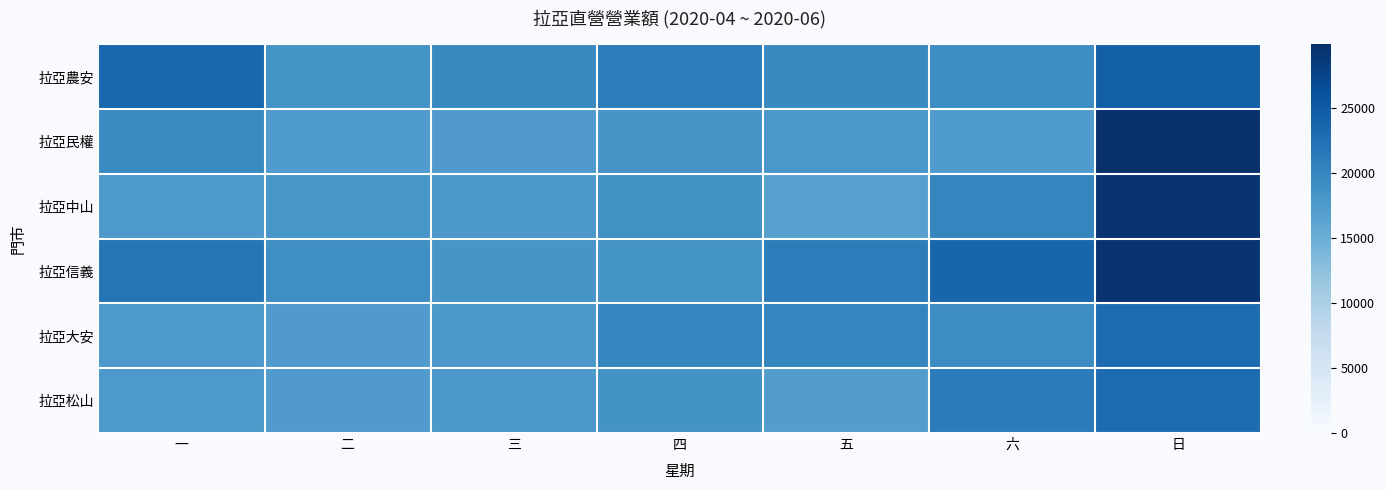

Reading right to left, extract all data points from this chart.

拉亞農安: 日=24345	六=19095	五=19510	四=20975	三=19525	二=18395	一=23570
拉亞民權: 日=29900	六=17455	五=17965	四=18200	三=17370	二=17515	一=19480
拉亞中山: 日=29305	六=20055	五=16695	四=18730	三=17765	二=18005	一=17535
拉亞信義: 日=29300	六=23710	五=20995	四=18400	三=18200	二=19010	一=21805
拉亞大安: 日=22920	六=19155	五=20030	四=20035	三=17835	二=17335	一=17700
拉亞松山: 日=22920	六=21210	五=17075	四=18535	三=17835	二=17335	一=17700